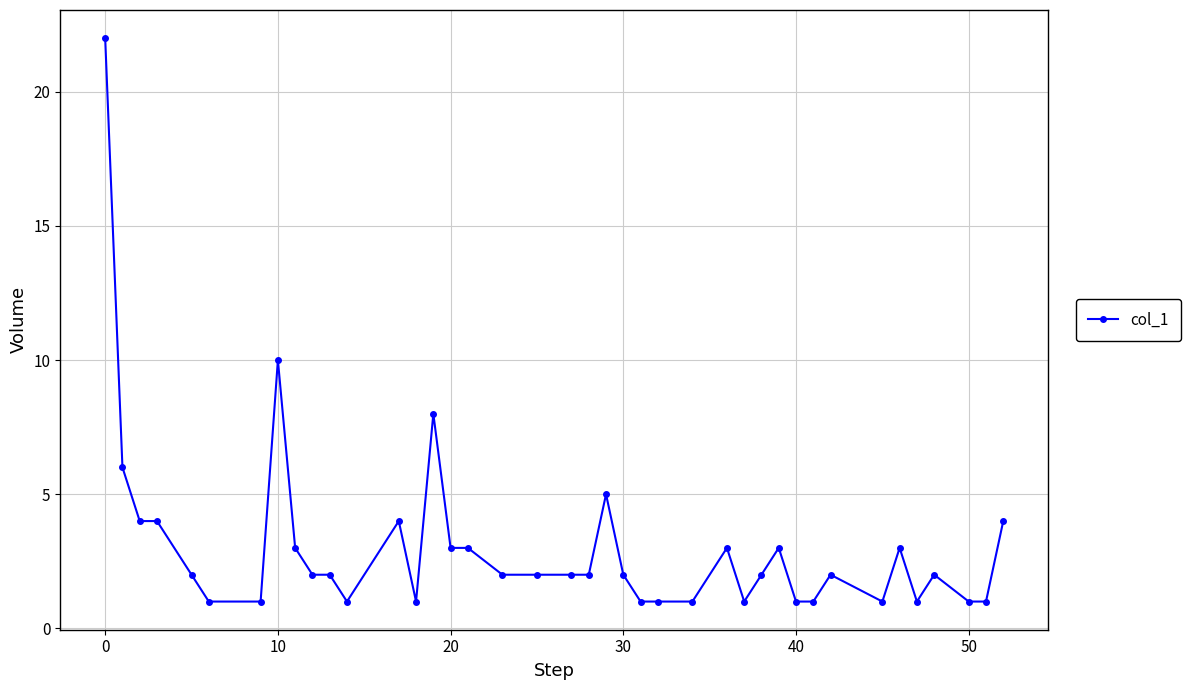

True or false: there are more than 2 points higher than both neighbors.

True